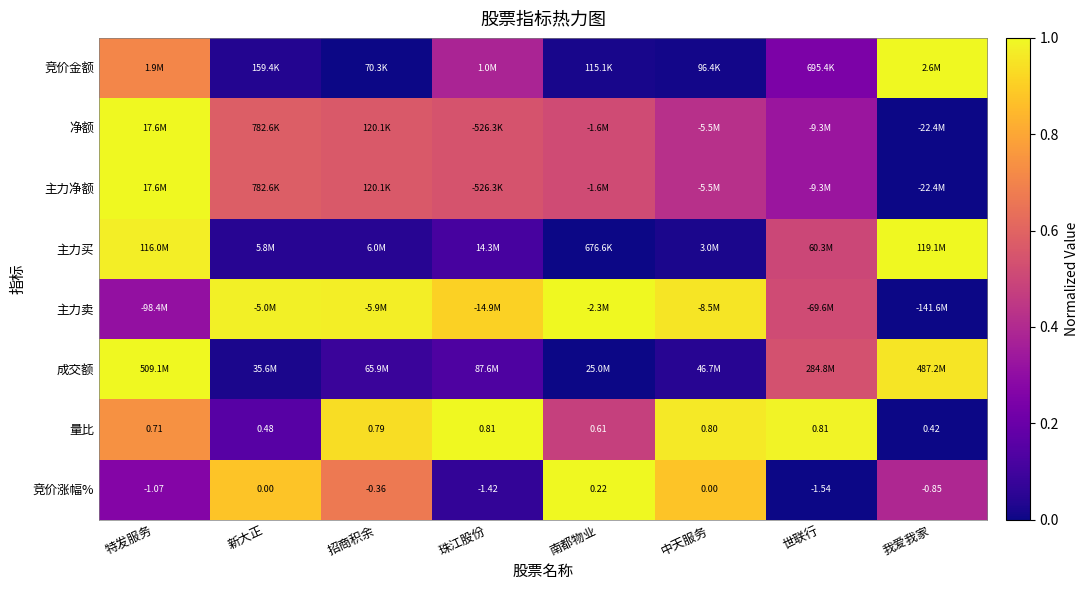

What is the total value across all series at 新大正?

3.3